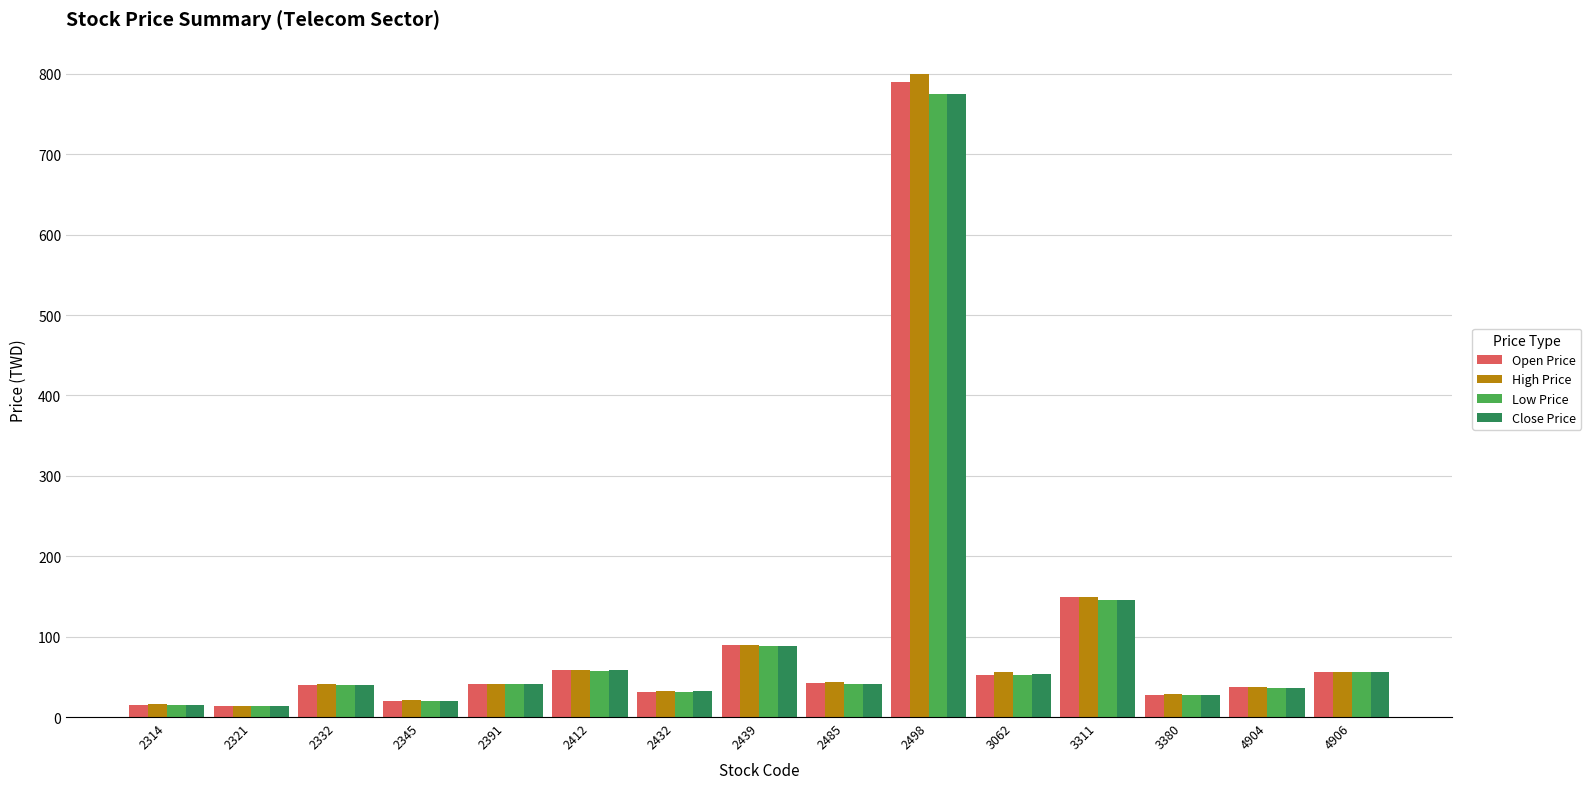

What is the value of the Low Price bar at the 1st from the left?

14.8